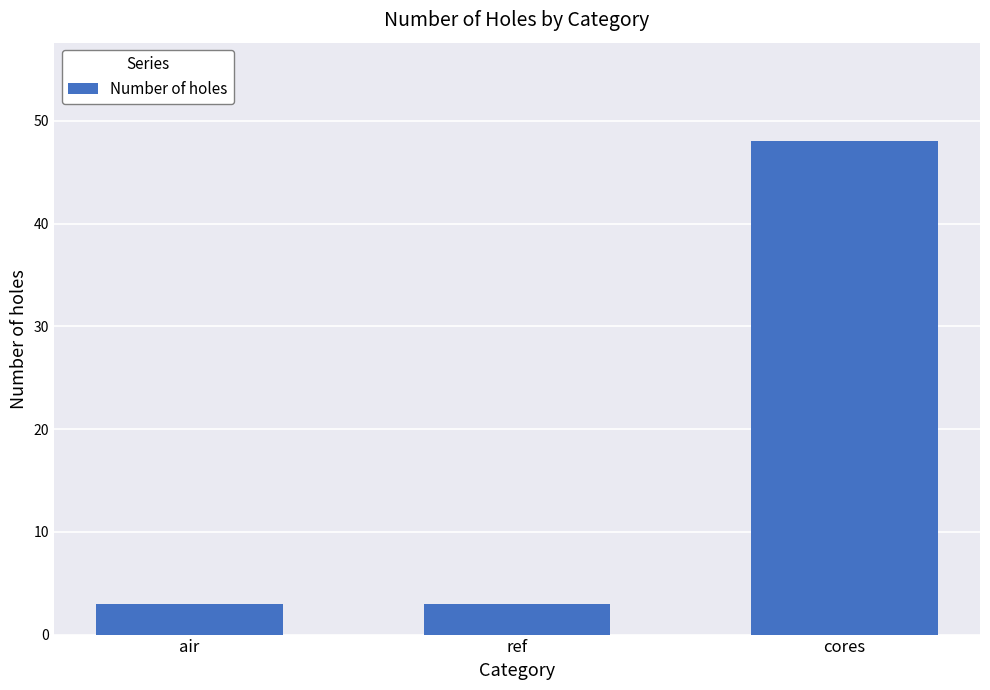

Reading left to right, list all the values displayed in this chart.

air=3	ref=3	cores=48